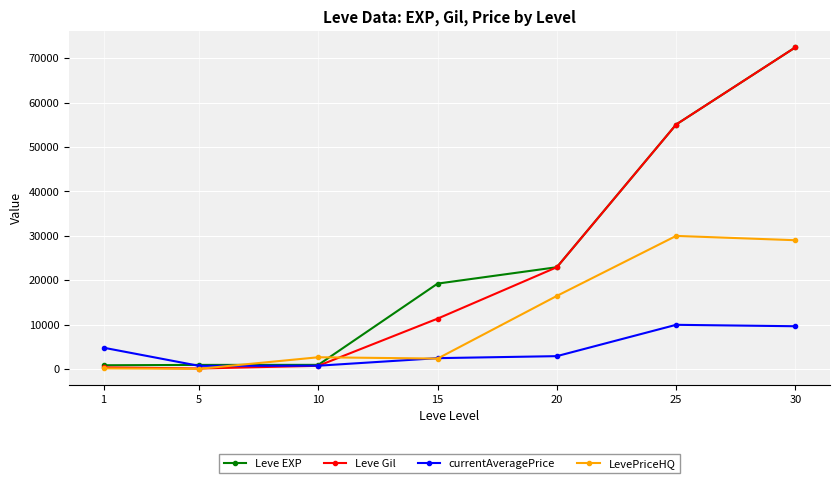

Does the chart have visible grid lines?

Yes